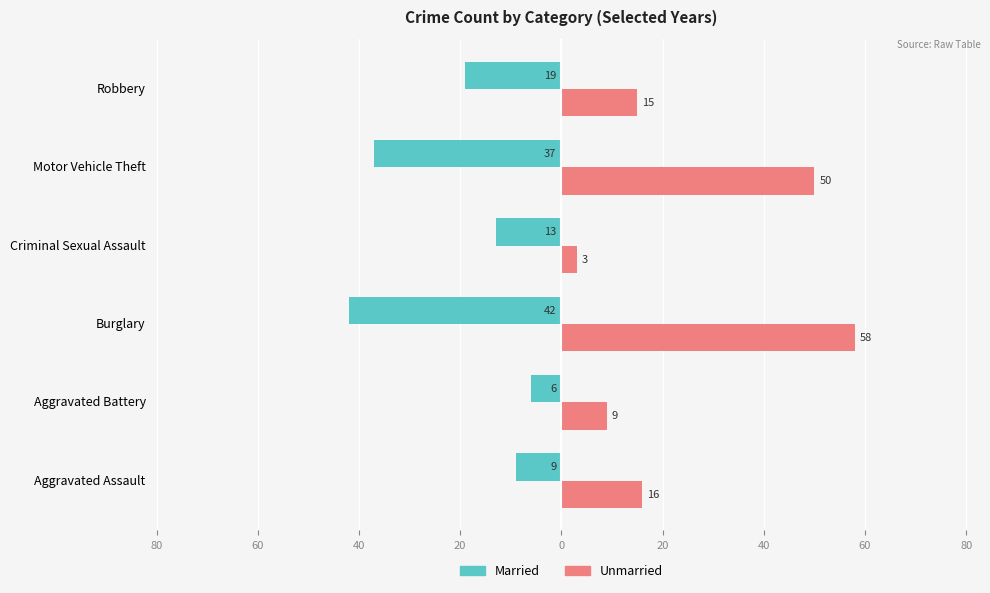

Reading left to right, transcribe all the data shown in this chart.

Married: -9	-6	-42	-13	-37	-19
Unmarried: 16	9	58	3	50	15